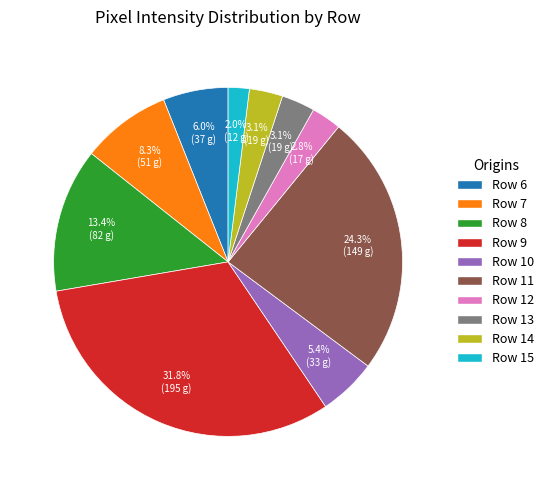

How many slices are in this pie chart?

10